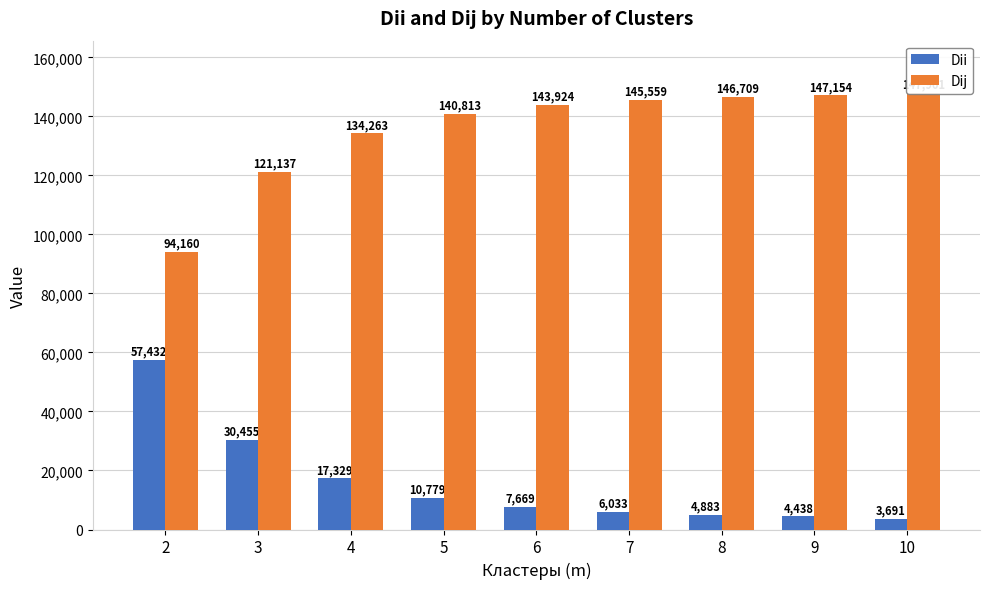

Where does the Dii series first go above 7668?

2